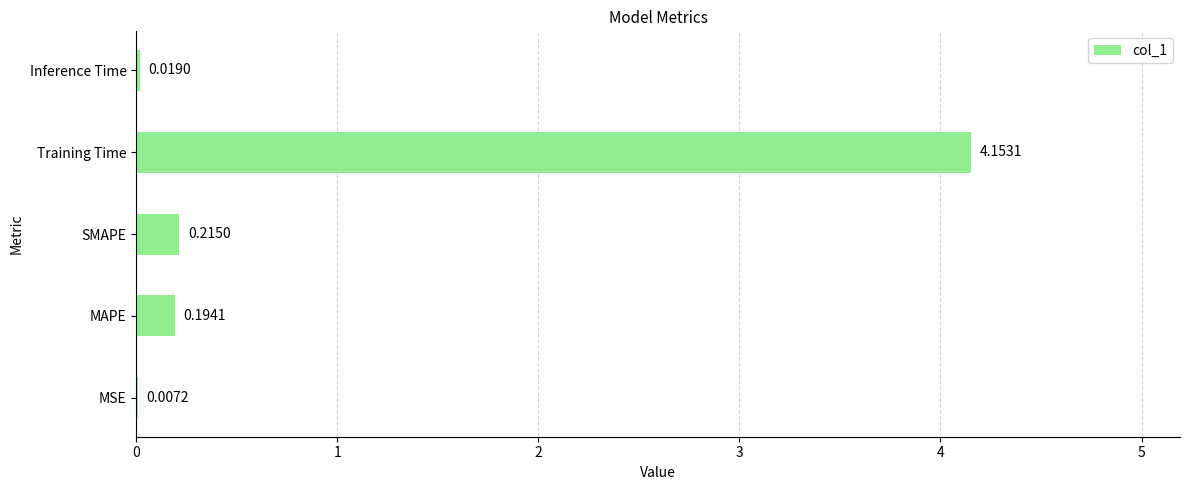

What is the change in value from SMAPE to Training Time?

+3.9